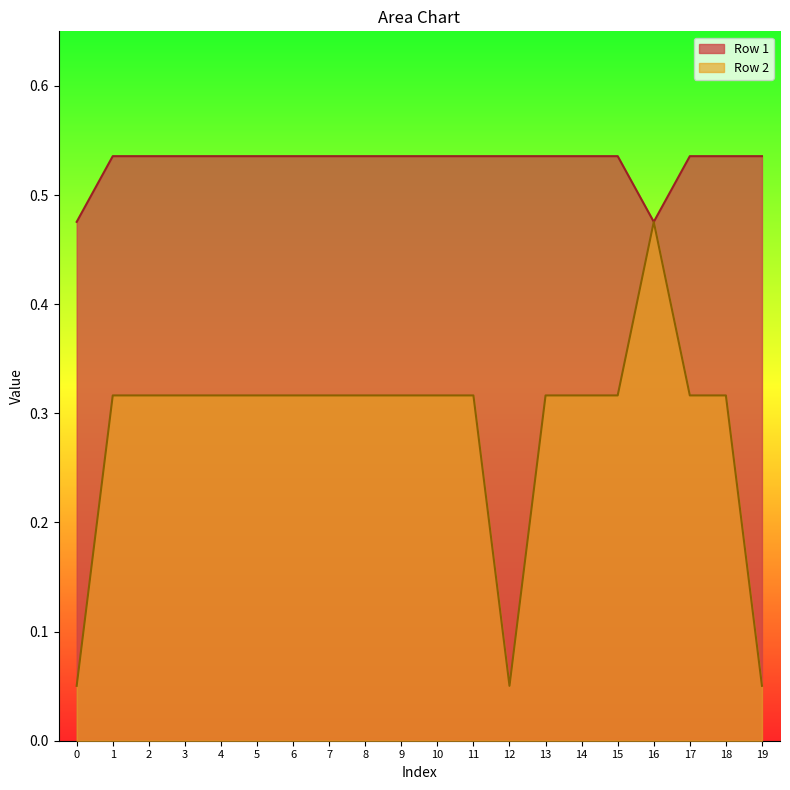

At how many categories does at least one series exceed 0?

20